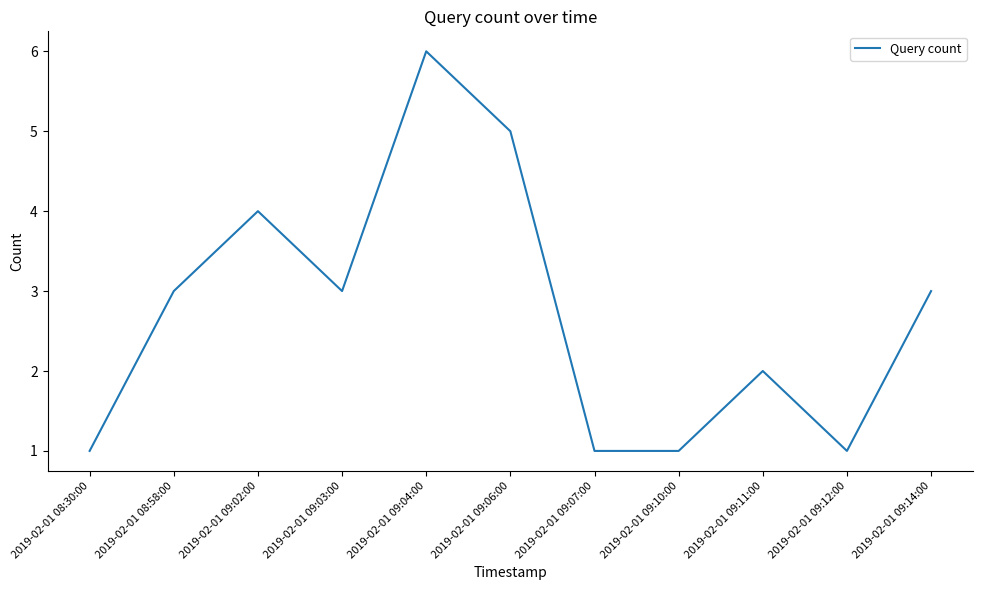

True or false: the data shows 2 at 2019-02-01 09:11:00.

True